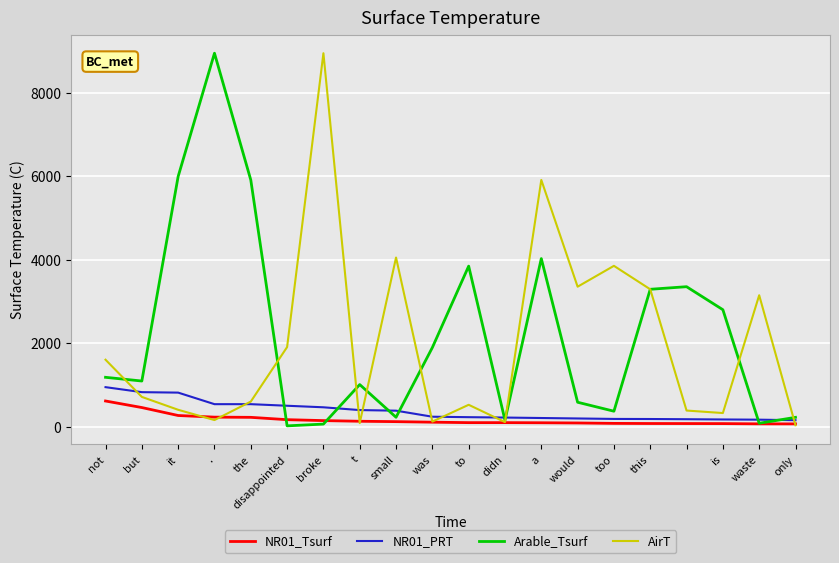

How many intersections are there between Arable_Tsurf and NR01_PRT?

8